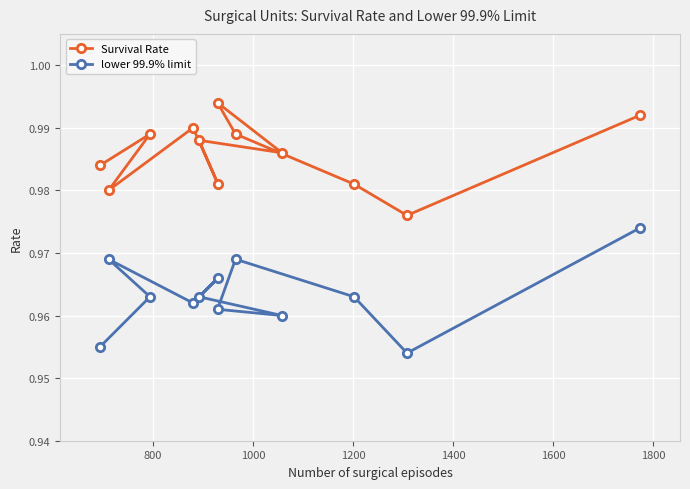

List the series in order of their overall mean, lowest first.

lower 99.9% limit, Survival Rate